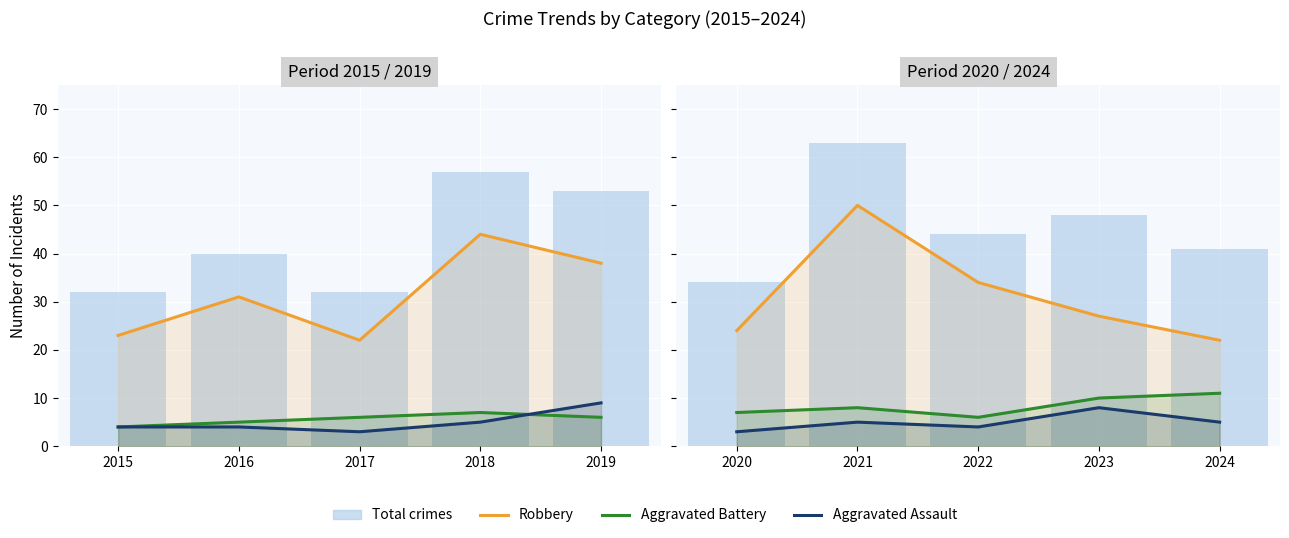

Which series has the largest total across all categories?

Total crimes